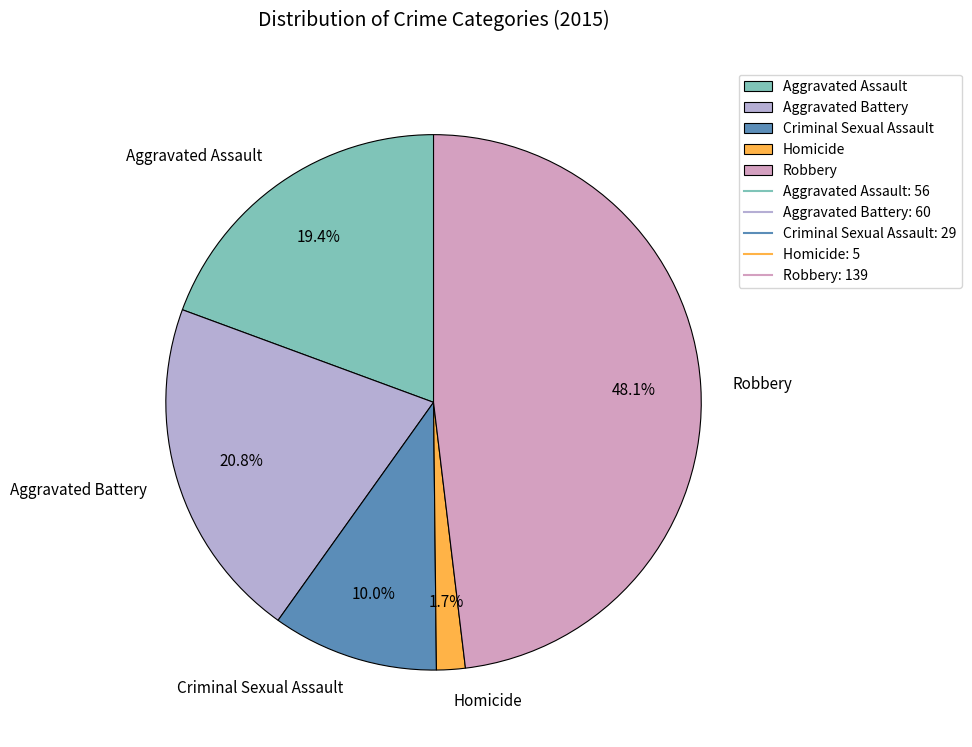

Is there any slice that represents more than half of the pie?

No